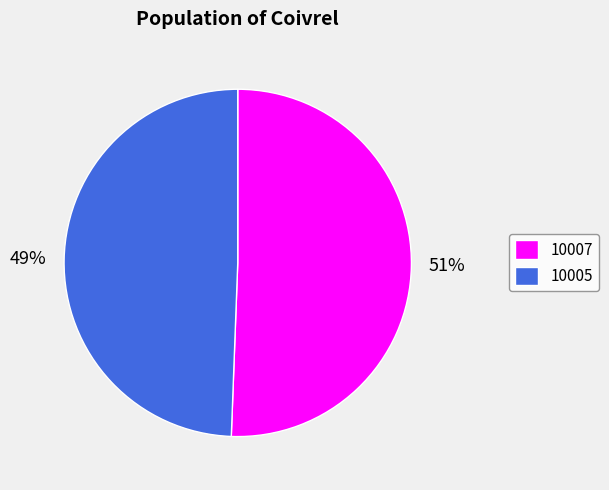

How many slices are in this pie chart?

2